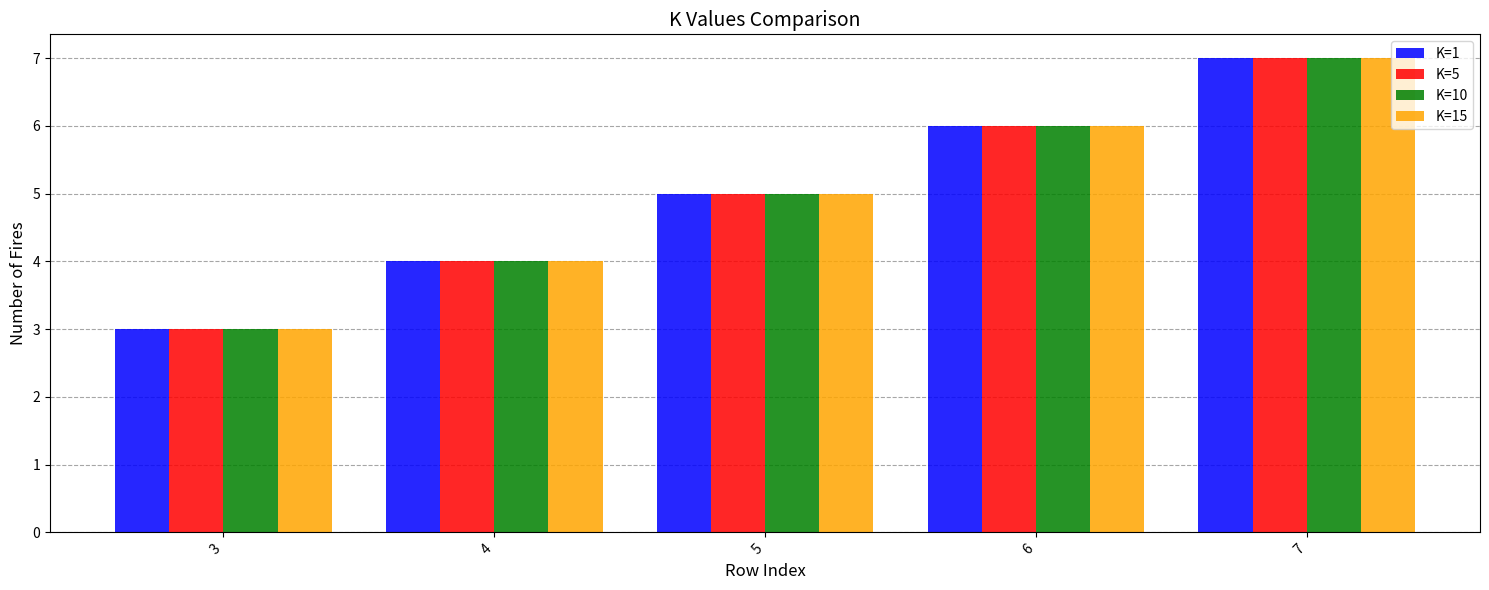

What is the value of the K=10 bar at the 2nd from the left?

4